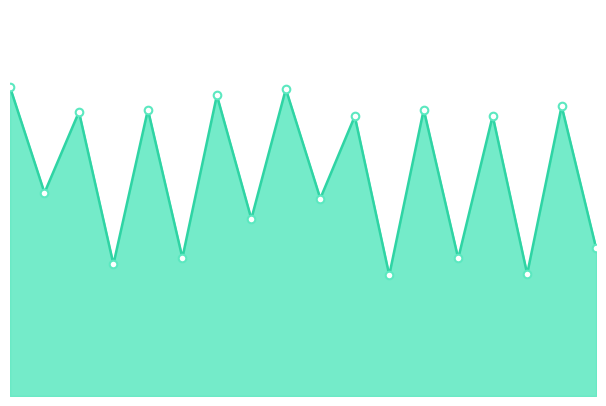

Is this an area chart (filled region under the line)?

Yes